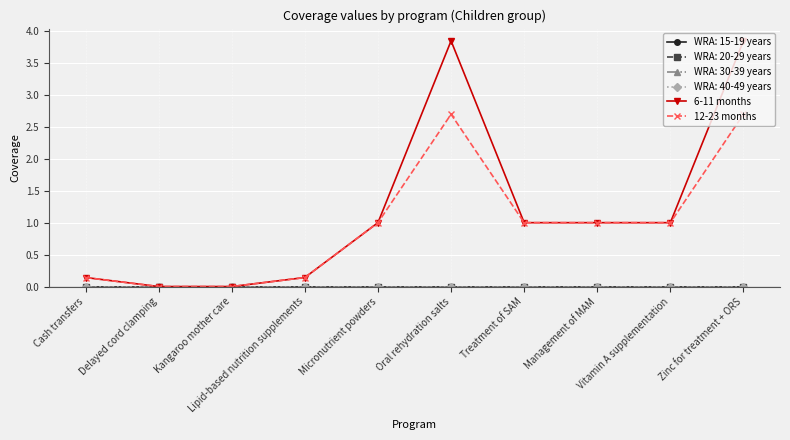

Does the chart have visible grid lines?

Yes